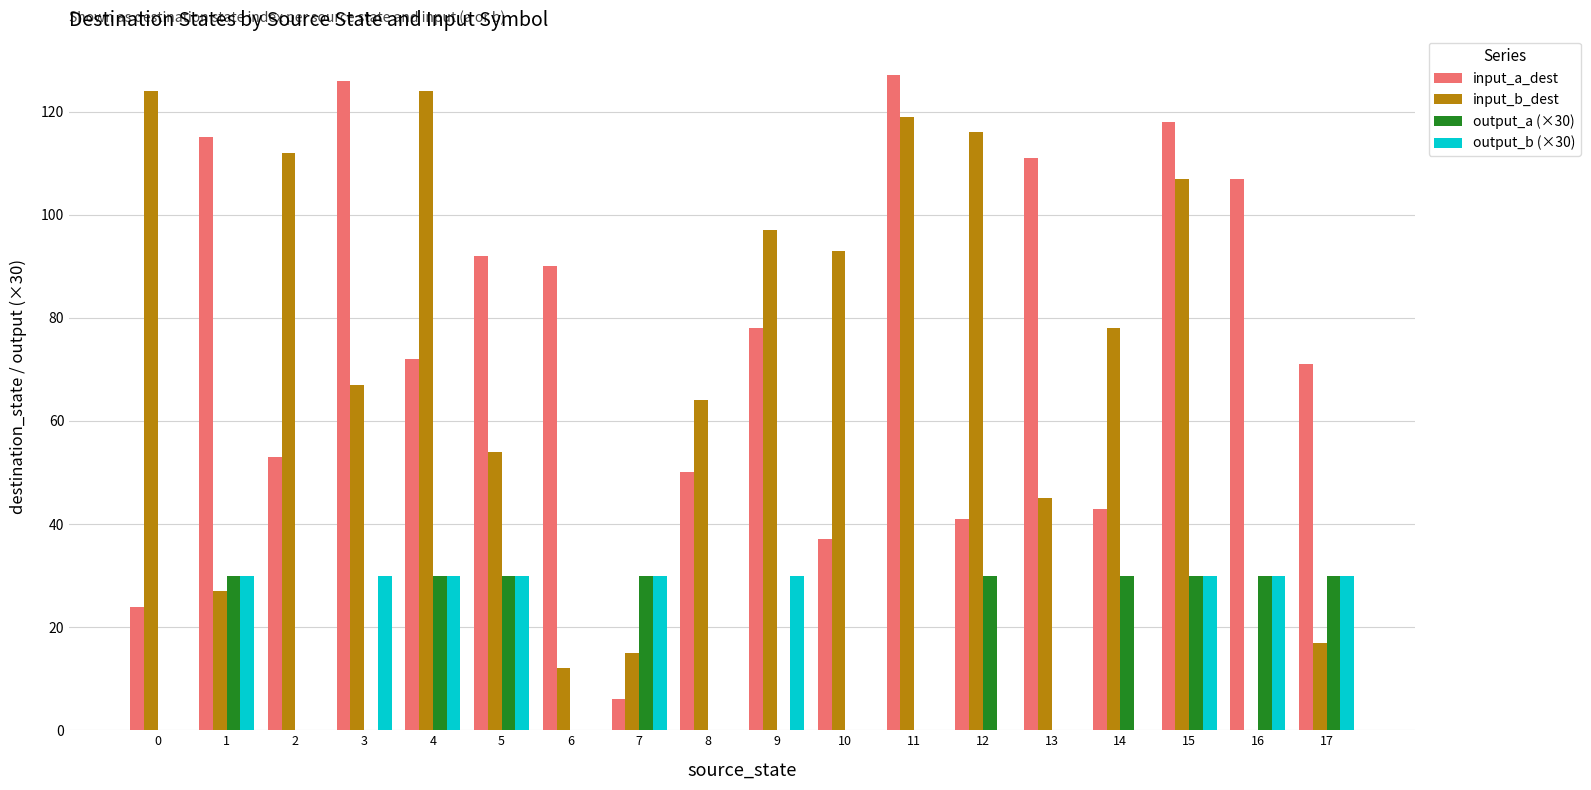

True or false: output_b (×30) has a value of 50 at 7.

False